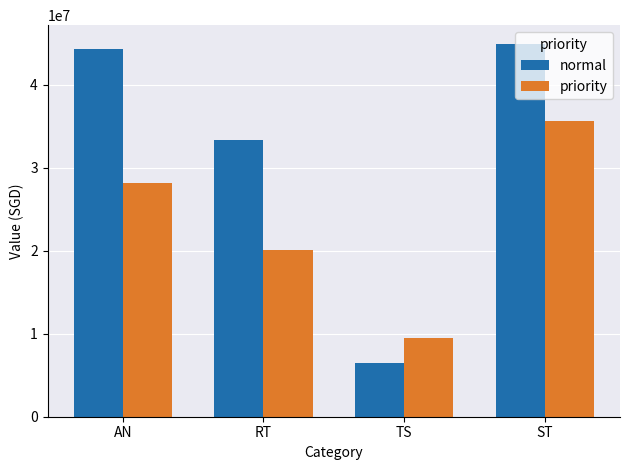

Are the bars grouped side by side (vs. stacked)?

Yes